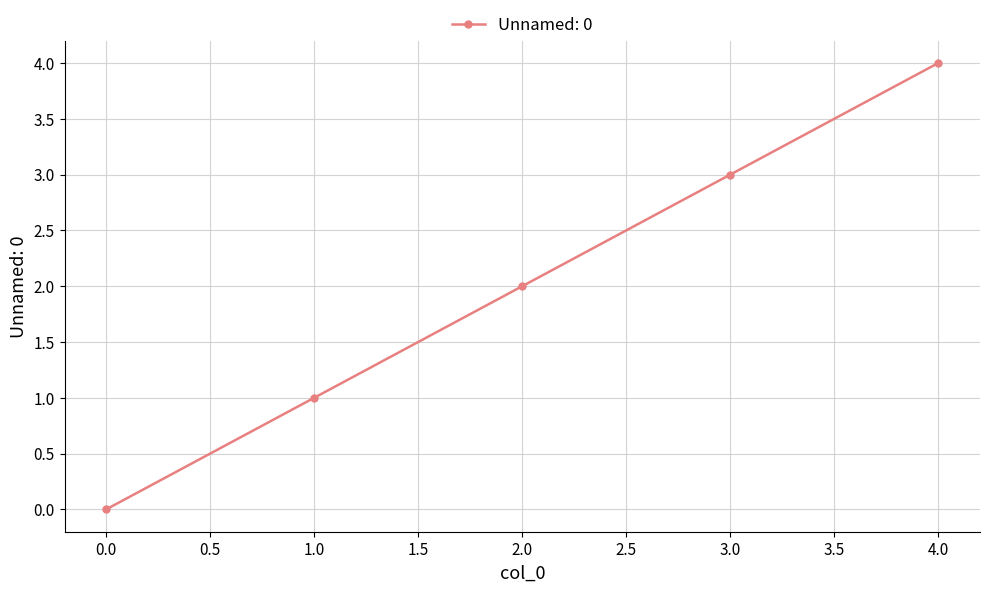

What is the difference between the second highest and minimum values?

3